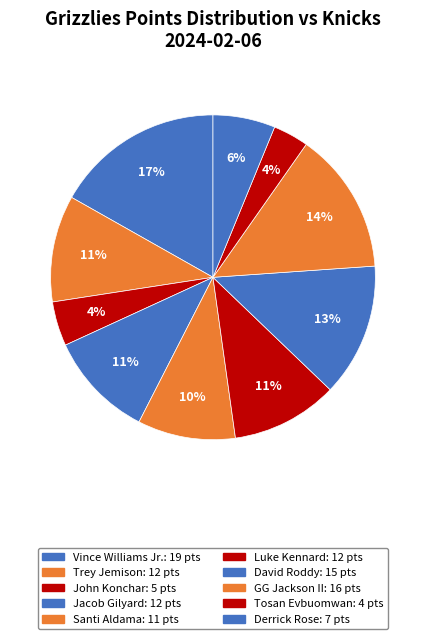

Between Derrick Rose and John Konchar, which is larger?

Derrick Rose